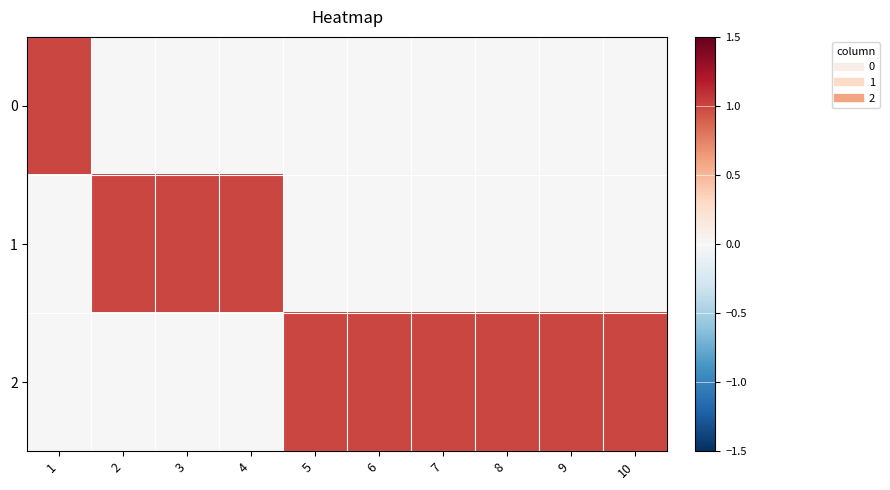

How many distinct data groups are displayed?

3